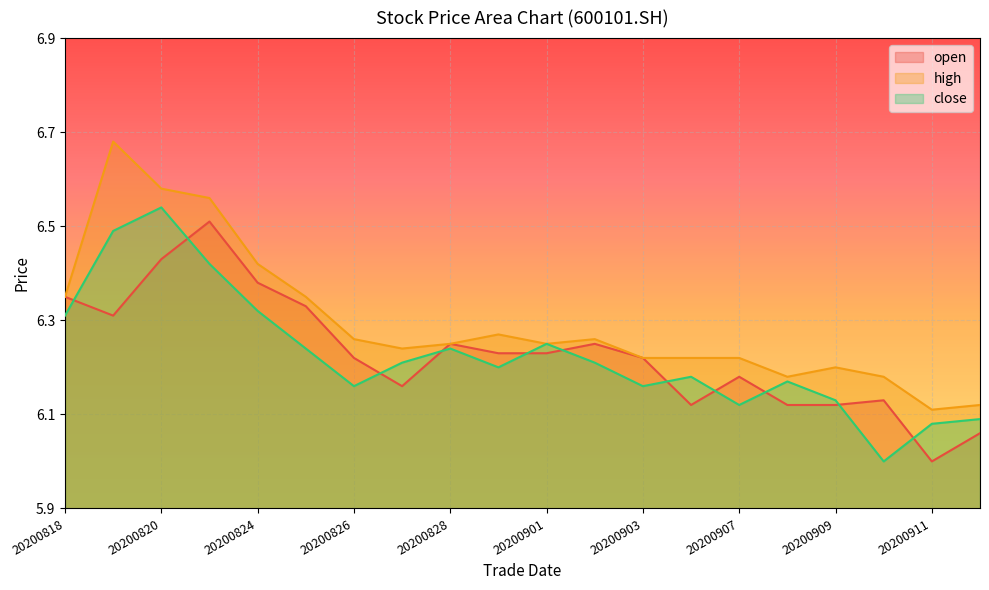

True or false: high and open intersect in this chart.

False